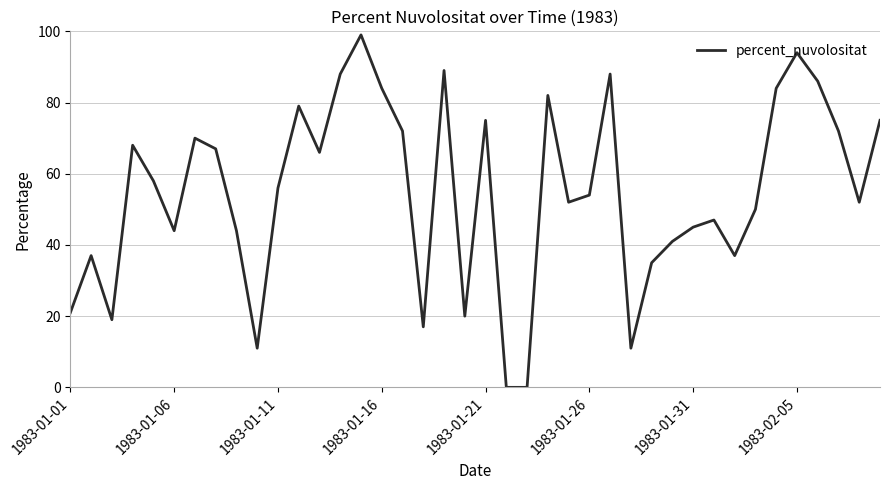

Does the chart display data point markers on the line(s)?

No